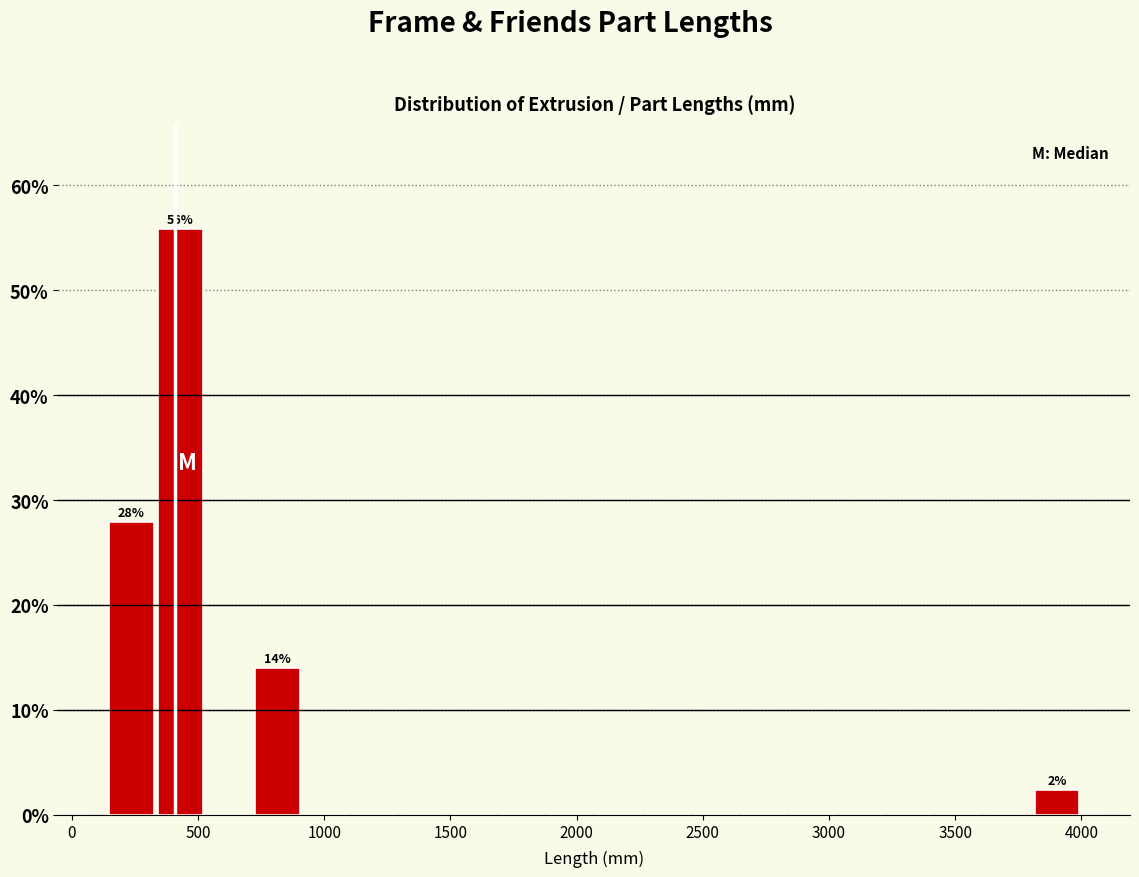

Around what value on the x-axis is the tallest bar? Give the approximate position of its centre, as read against the axis.

450